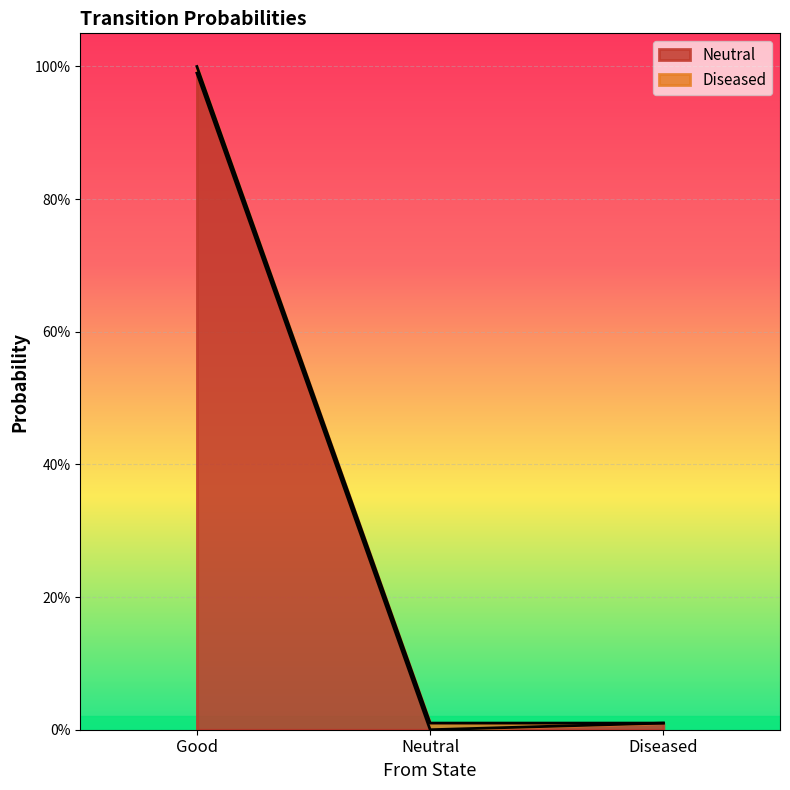

List the labels in order of value, smallest first.

Neutral, Diseased, Good